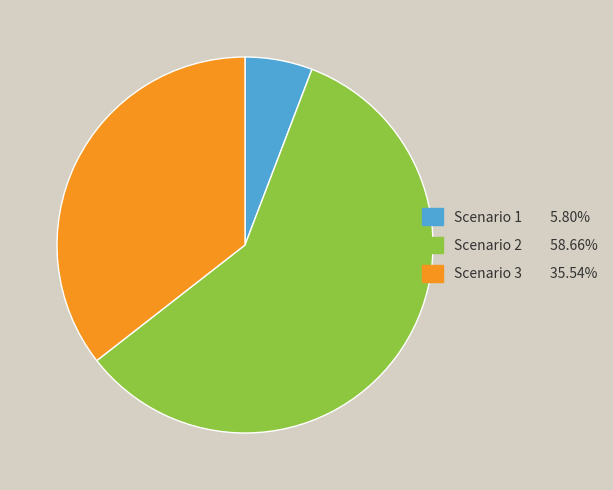

Is there a majority slice in this chart?

Yes